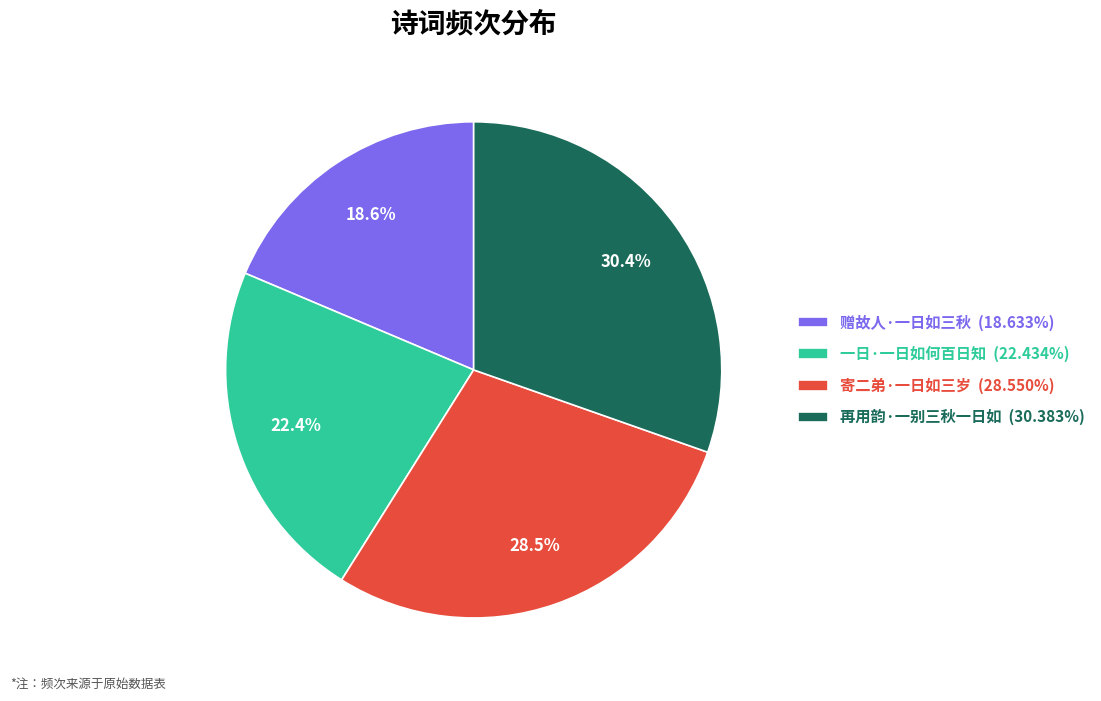

Is it true that 赠故人·一日如三秋 is 7% of the pie?

False